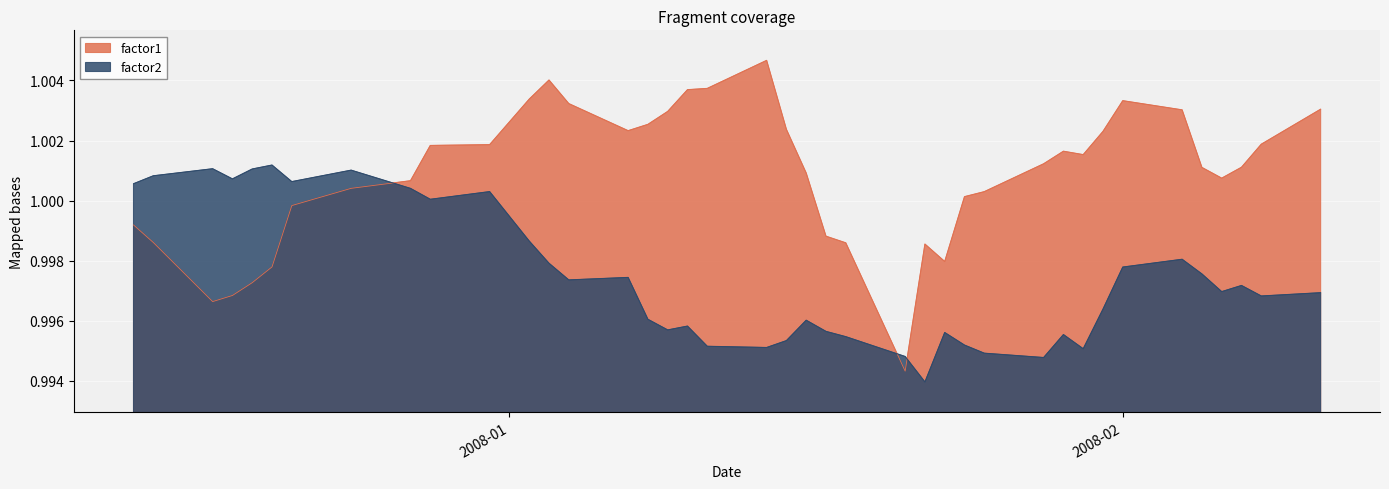

How many times do factor2 and factor1 cross each other?

3